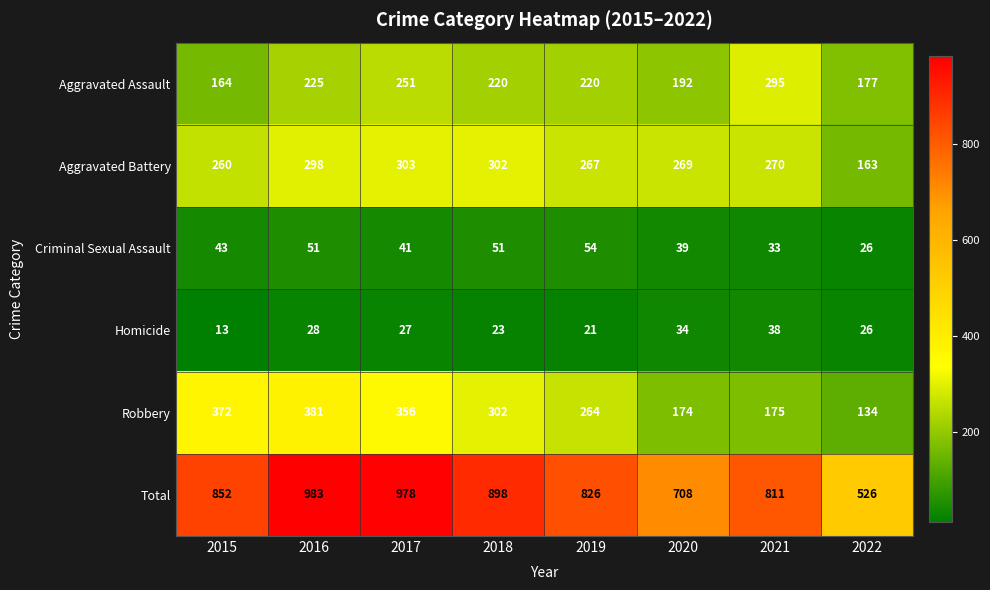

How many distinct data groups are displayed?

6